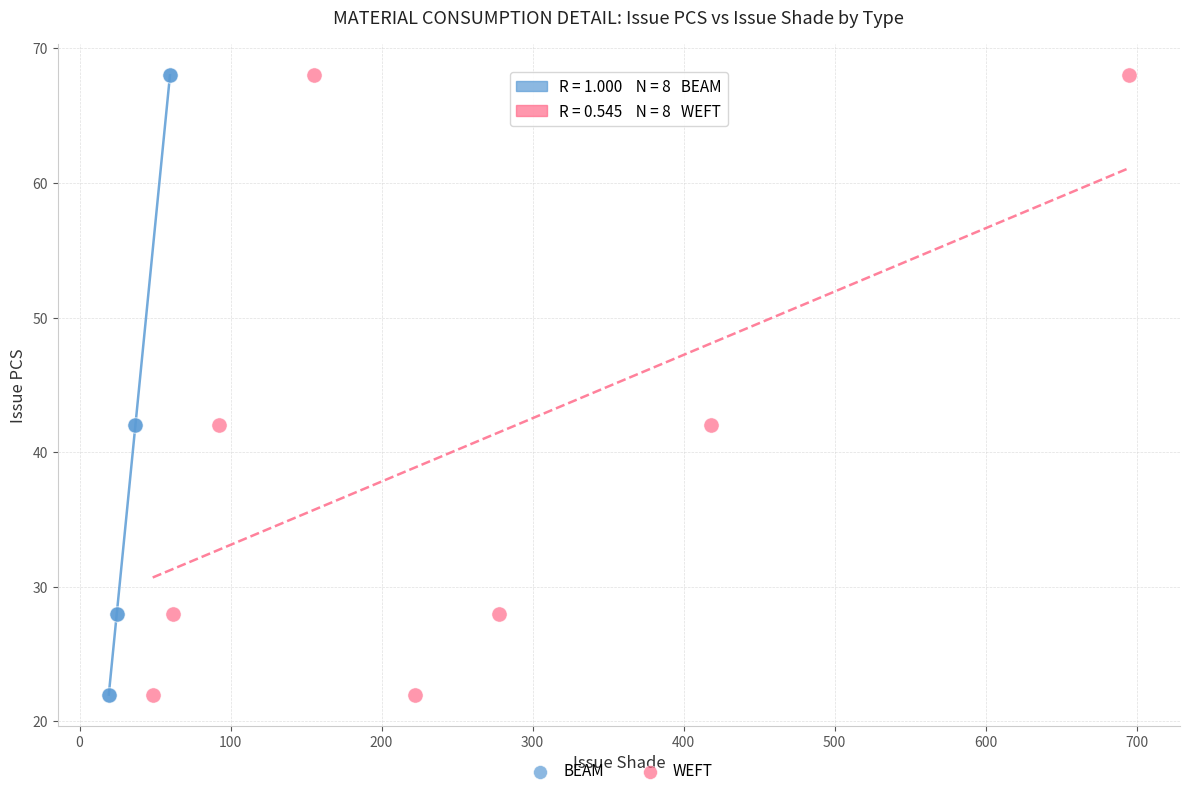

What are all the series names shown in the legend?

BEAM, WEFT